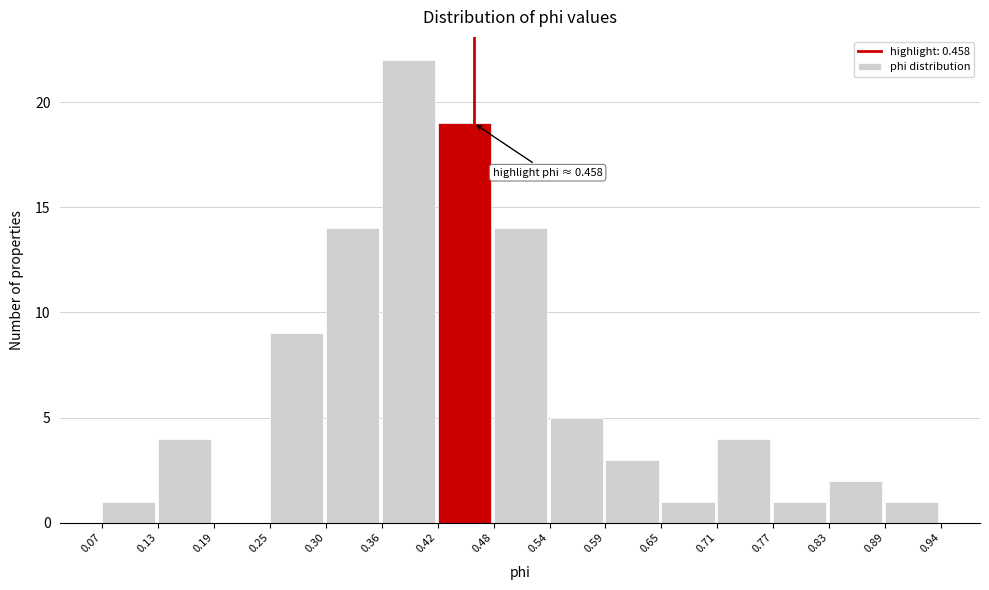

Which range on the x-axis has the tallest bar?

0.36 to 0.42